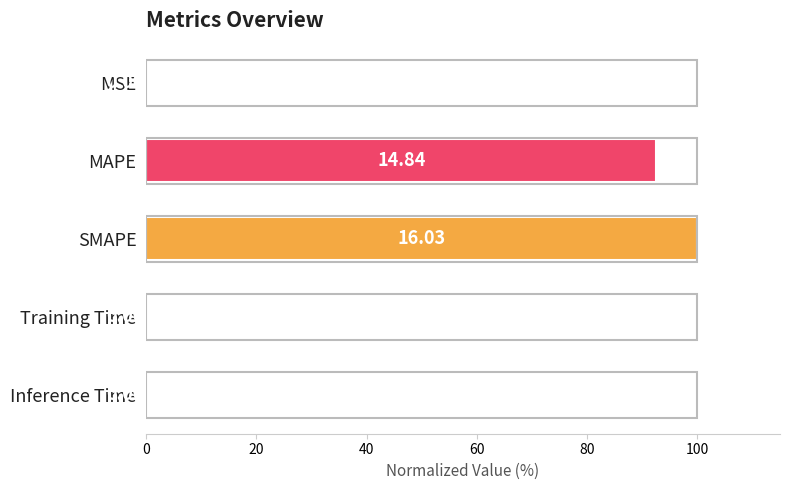

Between MAPE and SMAPE, which is larger?

SMAPE